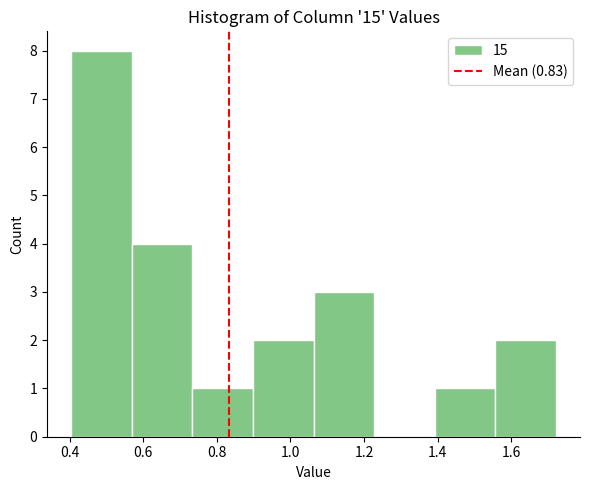

How tall is the bar that spans 1.40 to 1.56 on the x-axis? Neither the bar edges nor the heights are printed on the chart, so give them approximately, as read against the axes.

1